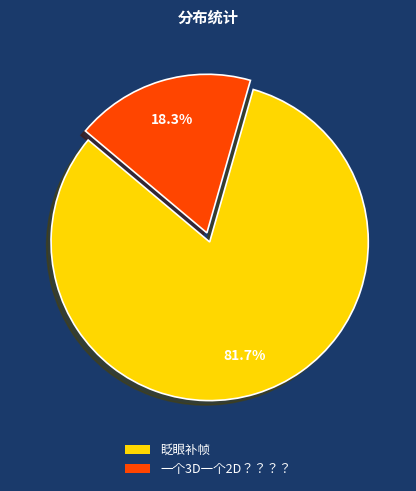

What percentage is NOT represented by 眨眼补帧?

18.3%